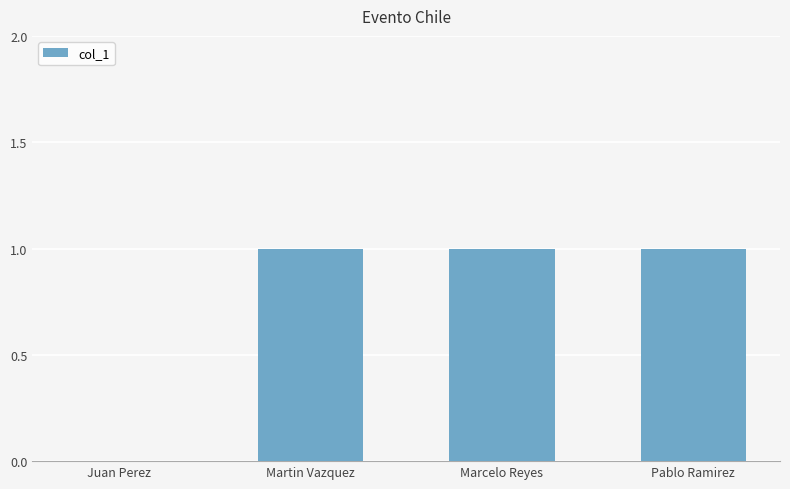

What is the sum of all values?

3